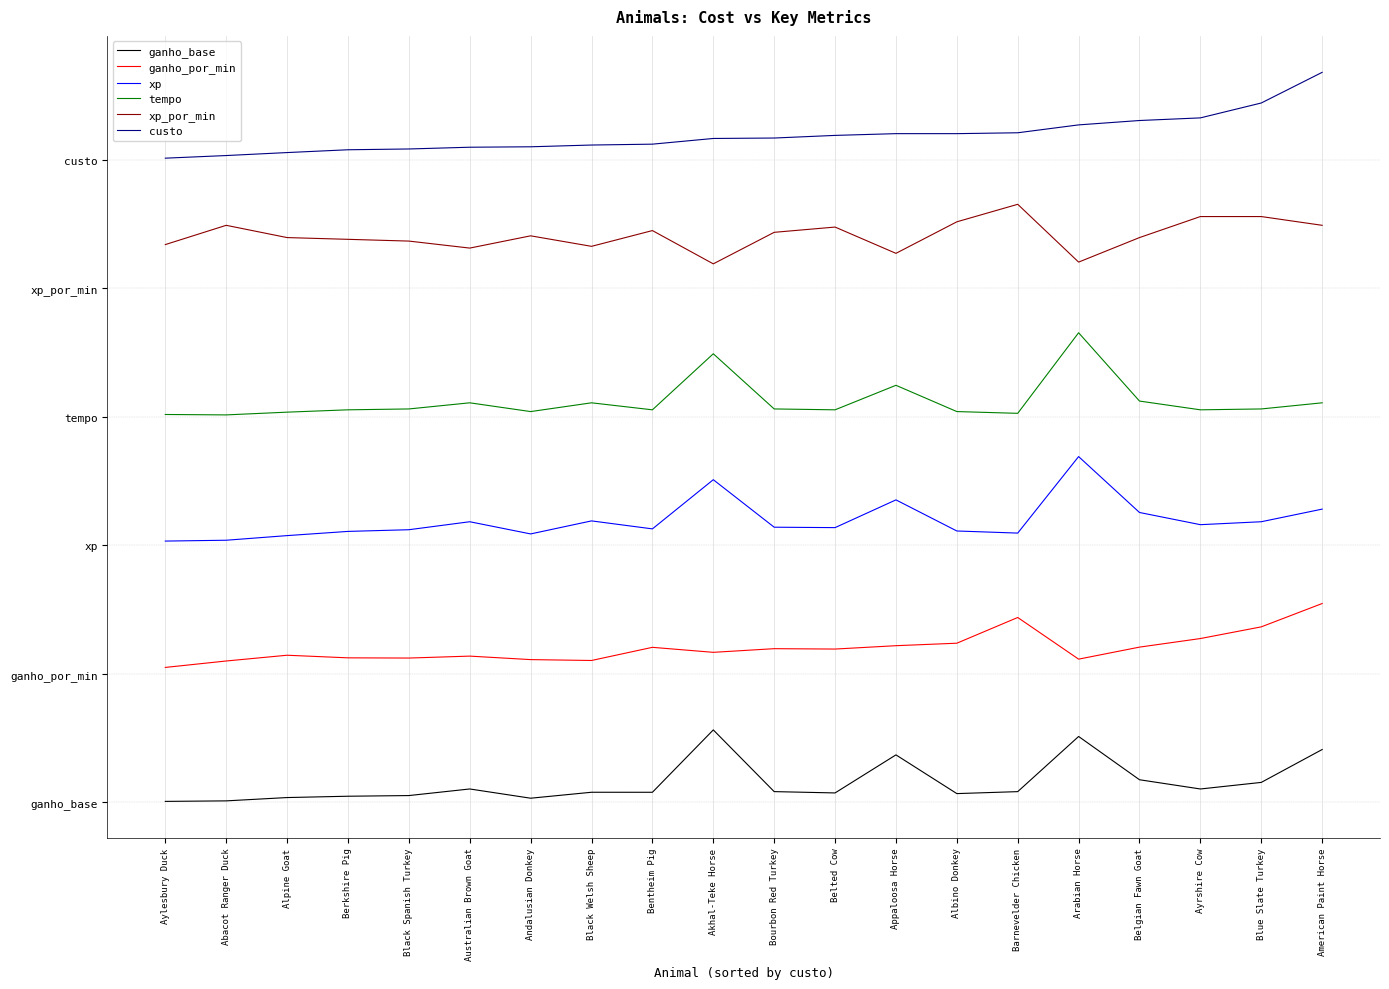

What is the label of the 15th point from the right?

Australian Brown Goat